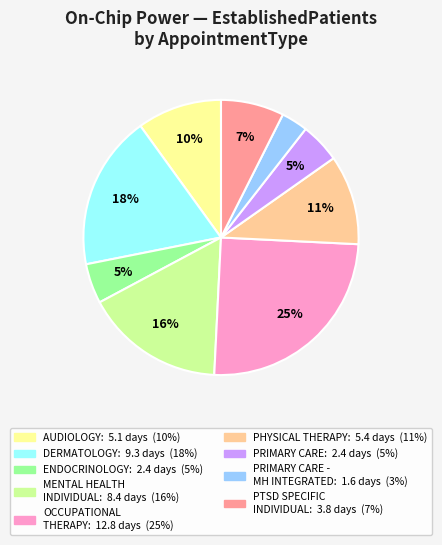

To the nearest percent, what is the average slice percentage?

11%